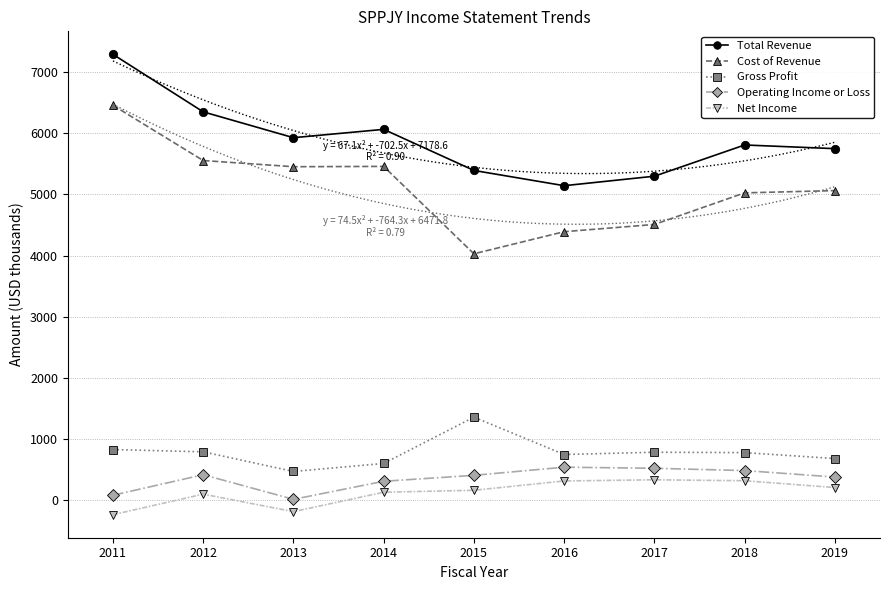

Reading left to right, extract all data points from this chart.

Total Revenue: 7286	6347	5925	6061	5390	5141	5296	5806	5746
Cost of Revenue: 6454	5552	5451	5456	4029	4390	4508	5024	5061
Gross Profit: 832	795	474	605	1361	751	788	782	685
Operating Income or Loss: 86	421	19	314	411	544	526	489	383
Net Income: -232	104	-182	135	167	319	338	323	211